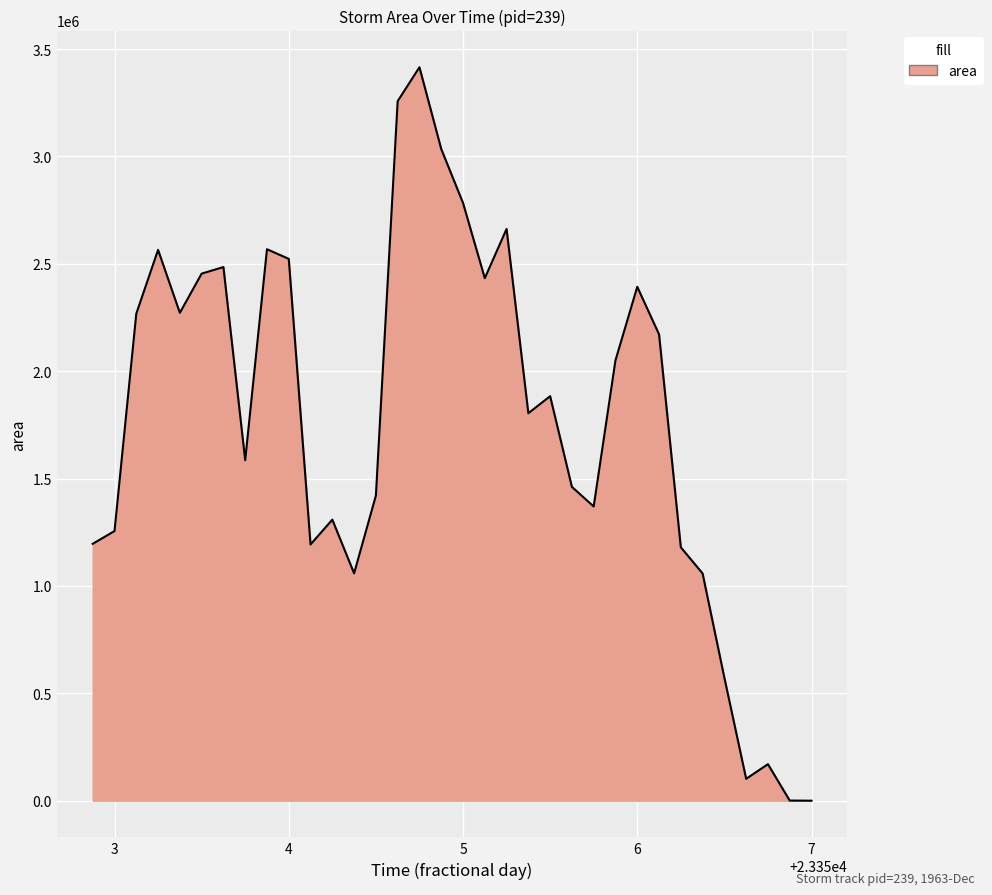

How many categories are shown in the chart?

34